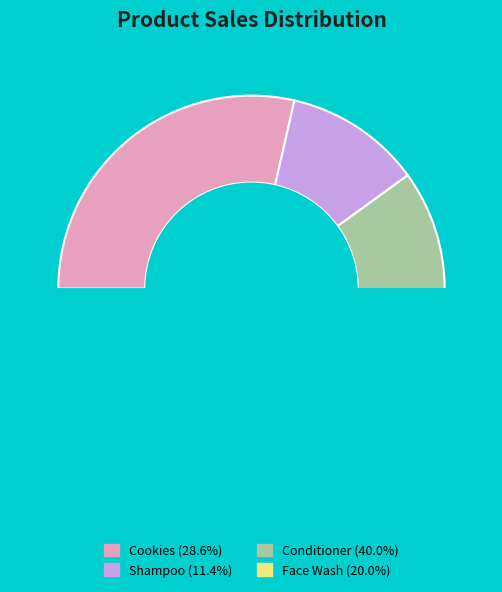

What is the largest slice in the pie chart?

Conditioner